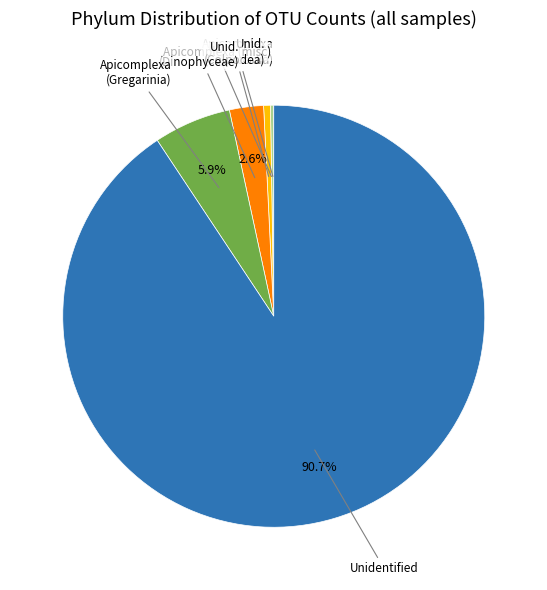

Which category accounts for the majority?

Unidentified